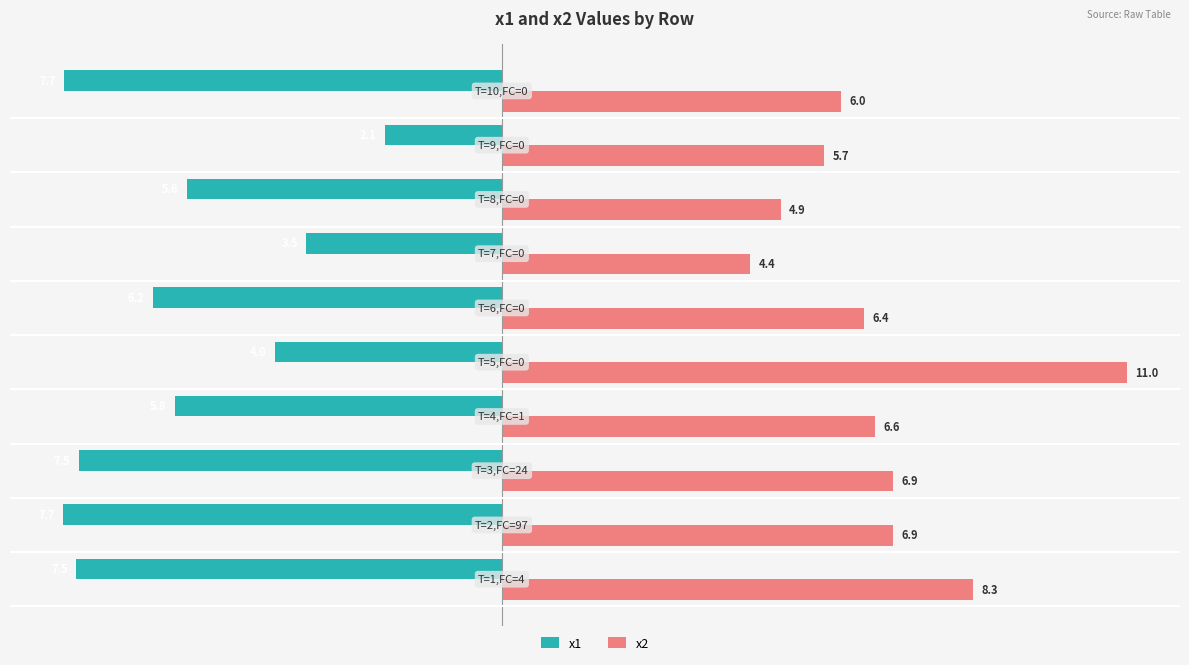

Which series has the widest spread of values?

x2